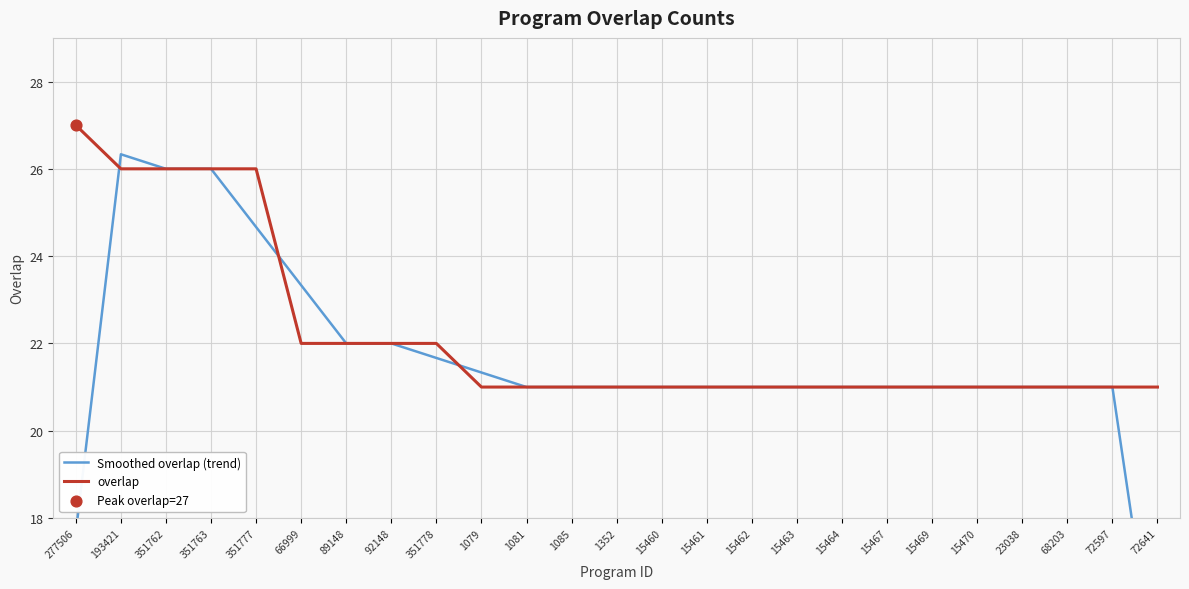

Which series has the widest spread of Y values?

Smoothed overlap (trend)